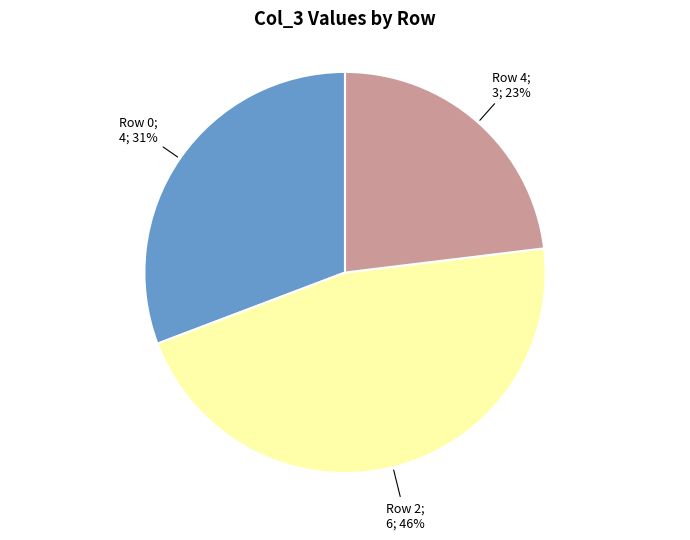

Count the number of slices in the pie.

3